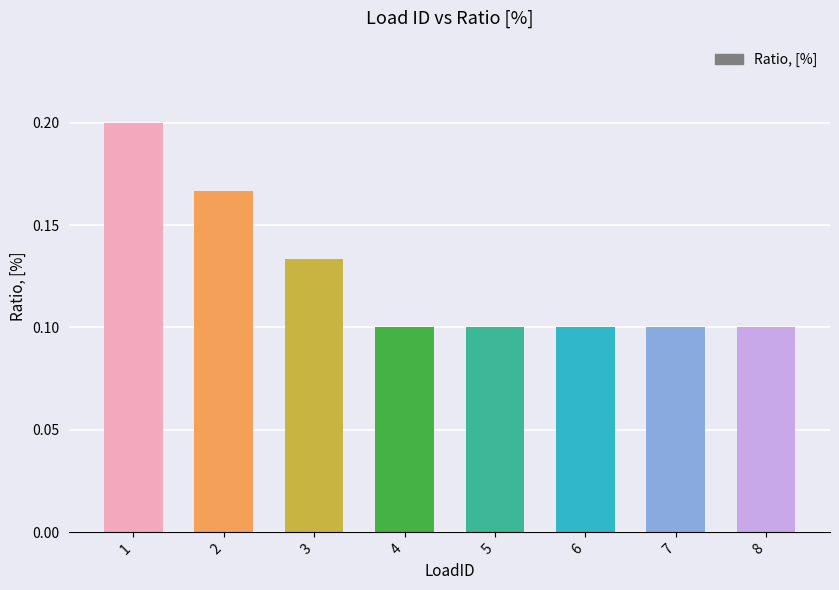

Does the chart contain stacked bars?

No